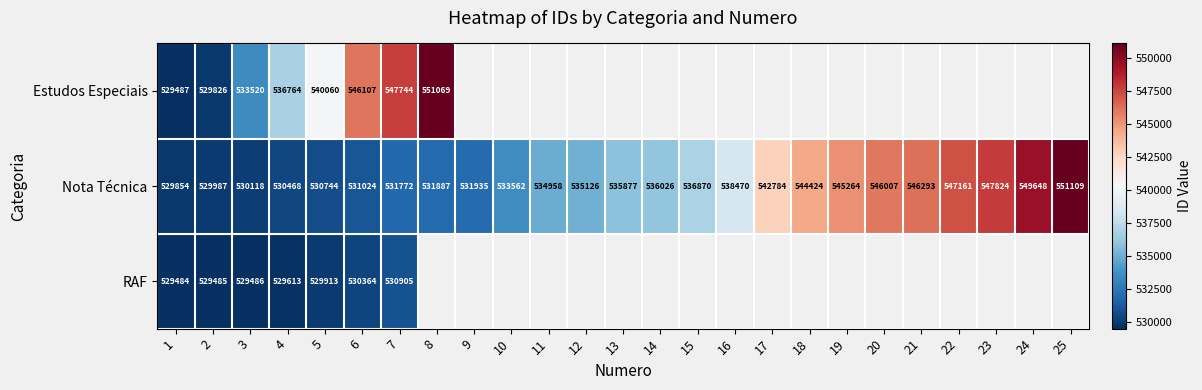

At which label is Nota Técnica closest to 540481?

16